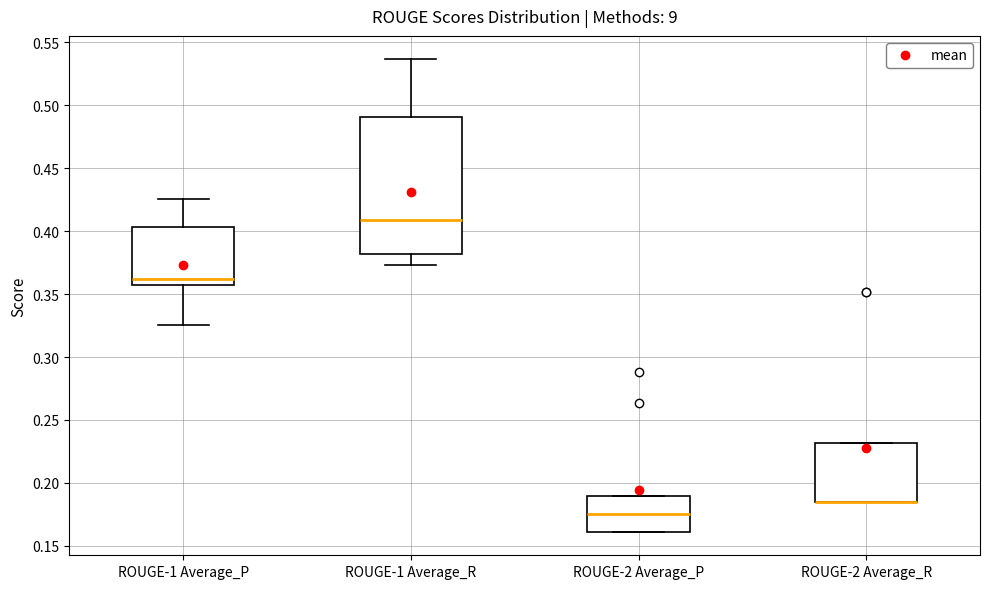

Reading left to right, read every box against the y-axis: the position of its median line, the range the box covers, and the ends of its whiskers. The values are not printed on the chart, so give them approximately, as read against the axis.

ROUGE-1 Average_P: median 0.360, box 0.355 to 0.405, whiskers 0.325 to 0.425
ROUGE-1 Average_R: median 0.410, box 0.380 to 0.490, whiskers 0.375 to 0.535
ROUGE-2 Average_P: median 0.175, box 0.160 to 0.190, whiskers 0.160 to 0.190
ROUGE-2 Average_R: median 0.185 (drawn on the box's lower edge), box 0.185 to 0.230, whiskers 0.185 to 0.230